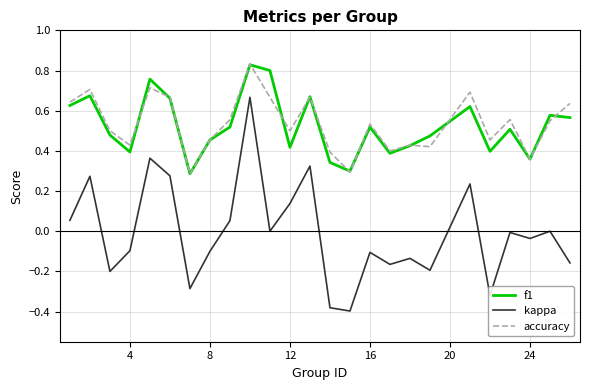

Which series has the largest range (max minus min)?

kappa